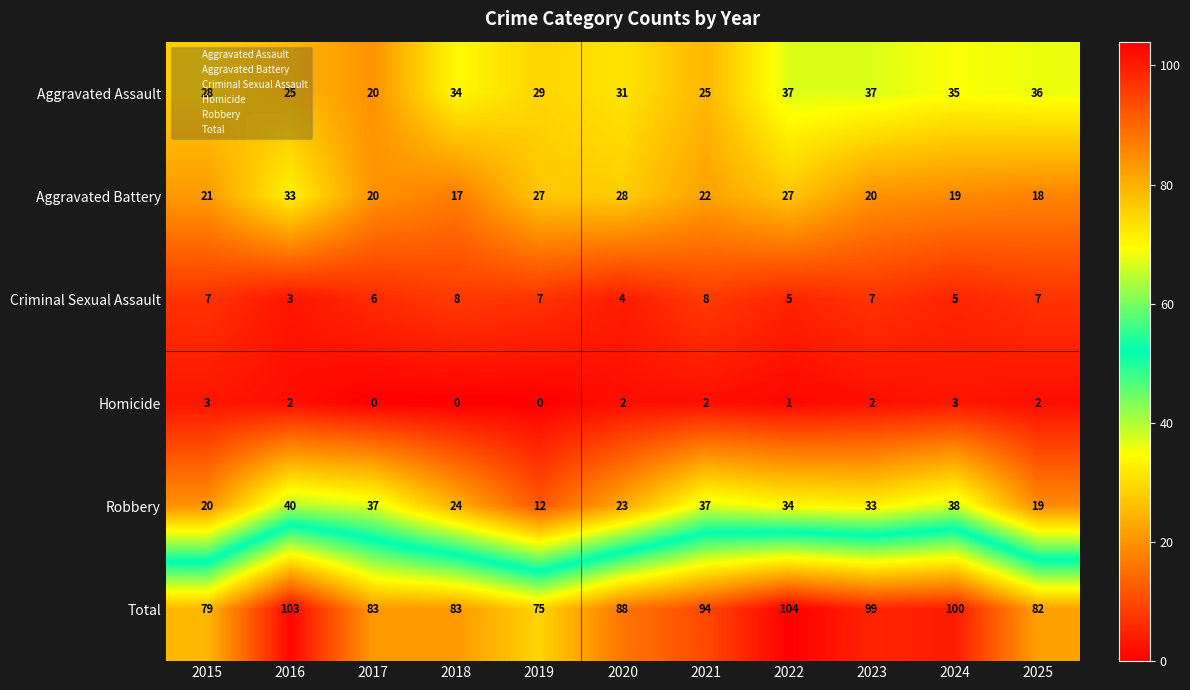

Between 2015 and 2019, which series saw the biggest shift?

Robbery